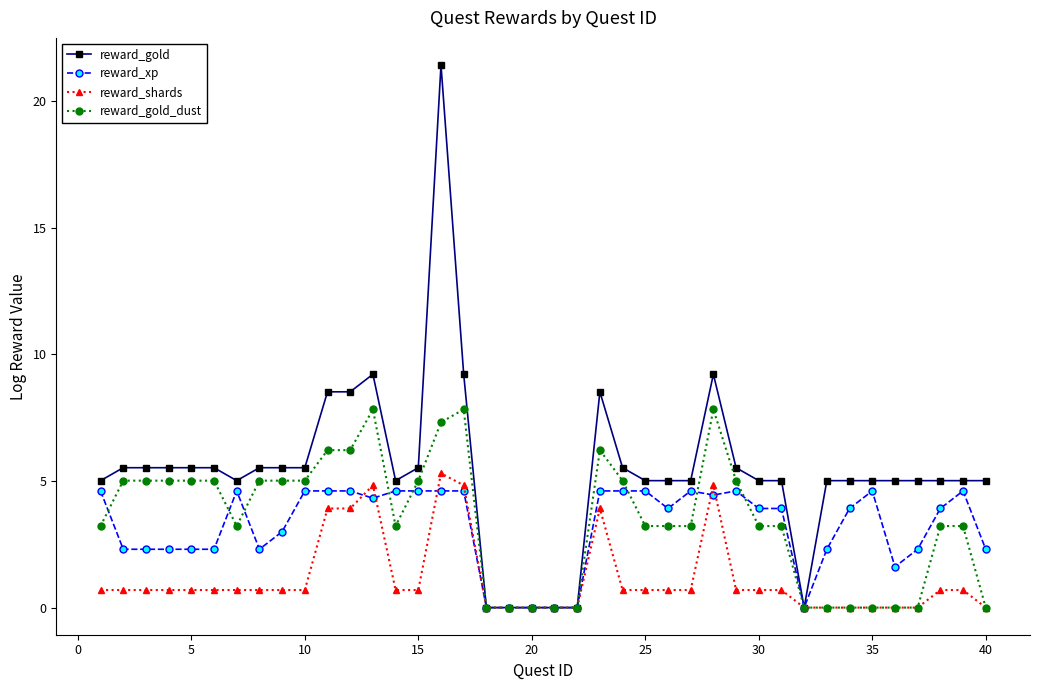

True or false: reward_shards has more than 0 points higher than both neighbors.

True